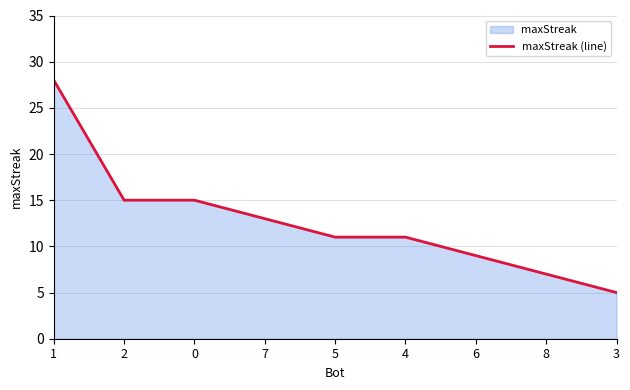

What is the maximum value shown in the chart?

28